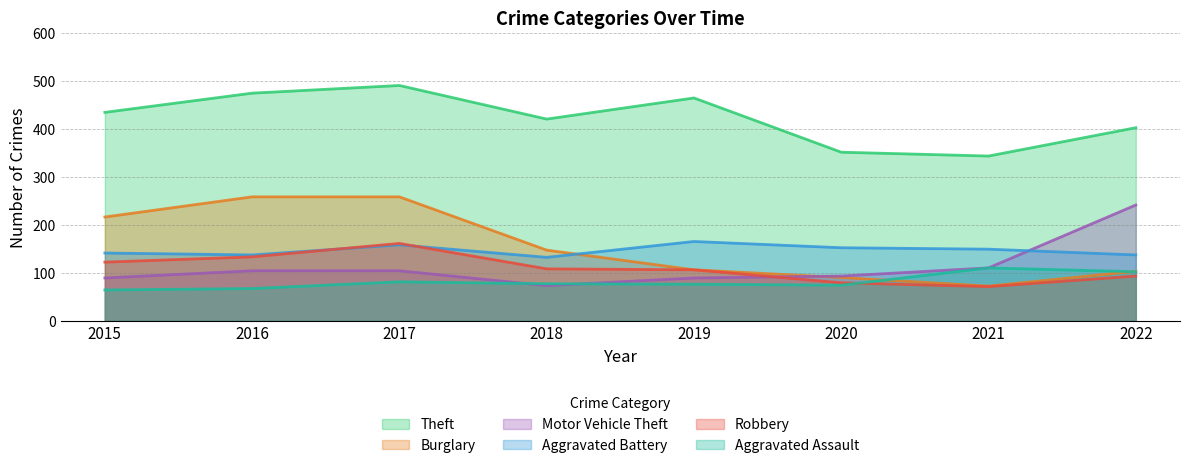

List the series in order of their peak value, highest first.

Theft, Burglary, Motor Vehicle Theft, Aggravated Battery, Robbery, Aggravated Assault